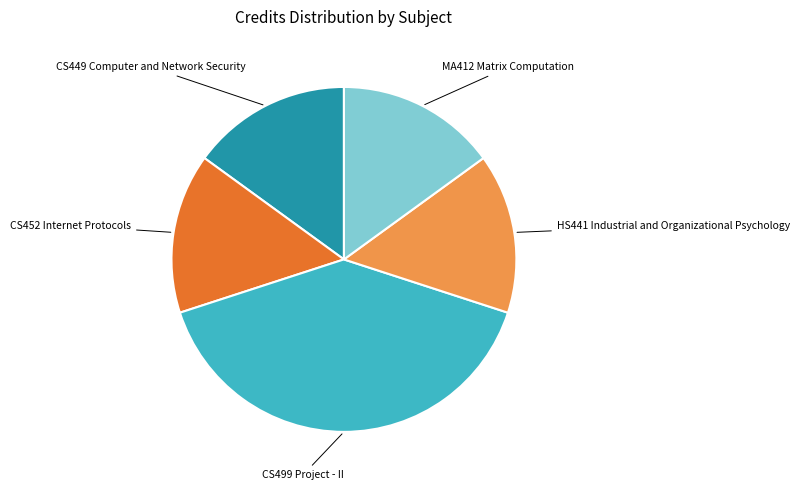

Is there a majority slice in this chart?

No